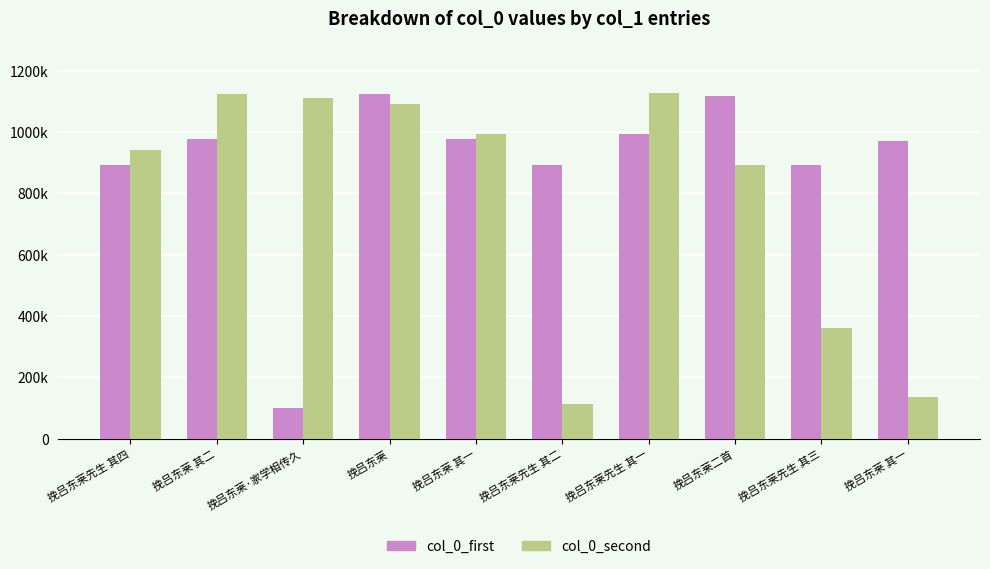

What are all the series names shown in the legend?

col_0_first, col_0_second